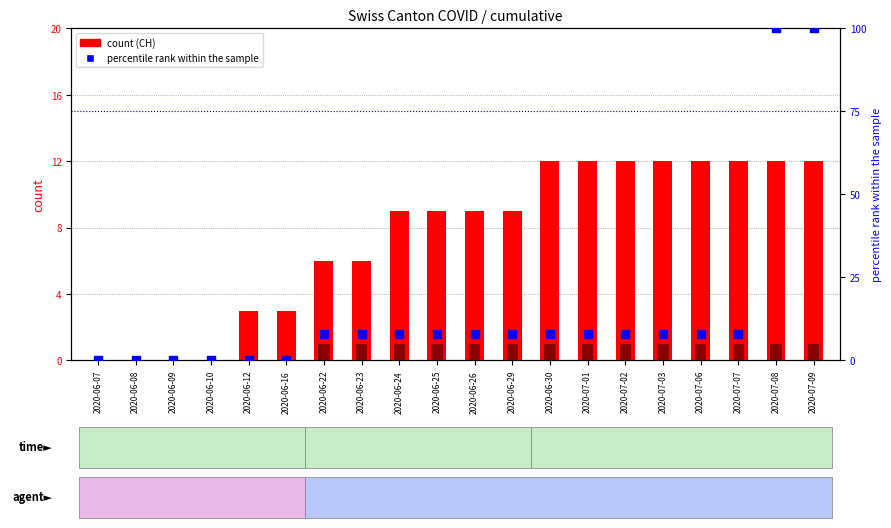

What is the total value across all series at 2020-07-08?

113